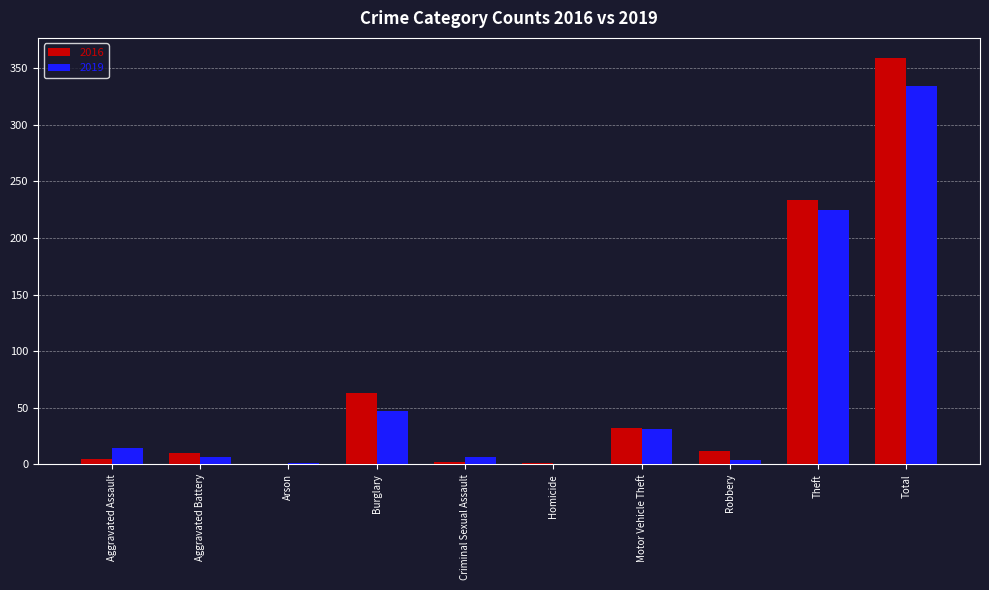

Which series has the widest spread of values?

2016